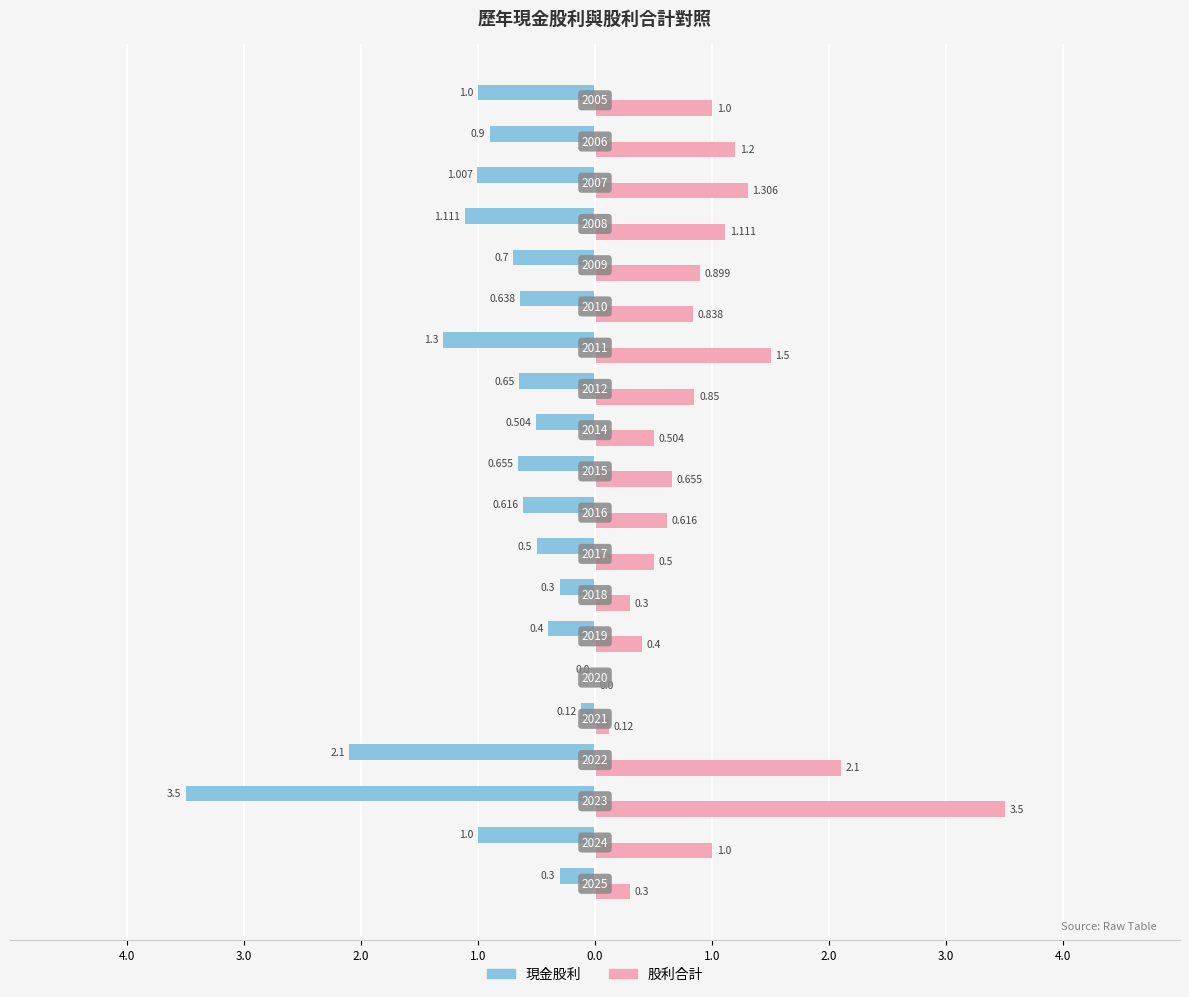

Rank the series by their average value, from highest to lowest.

股利合計, 現金股利